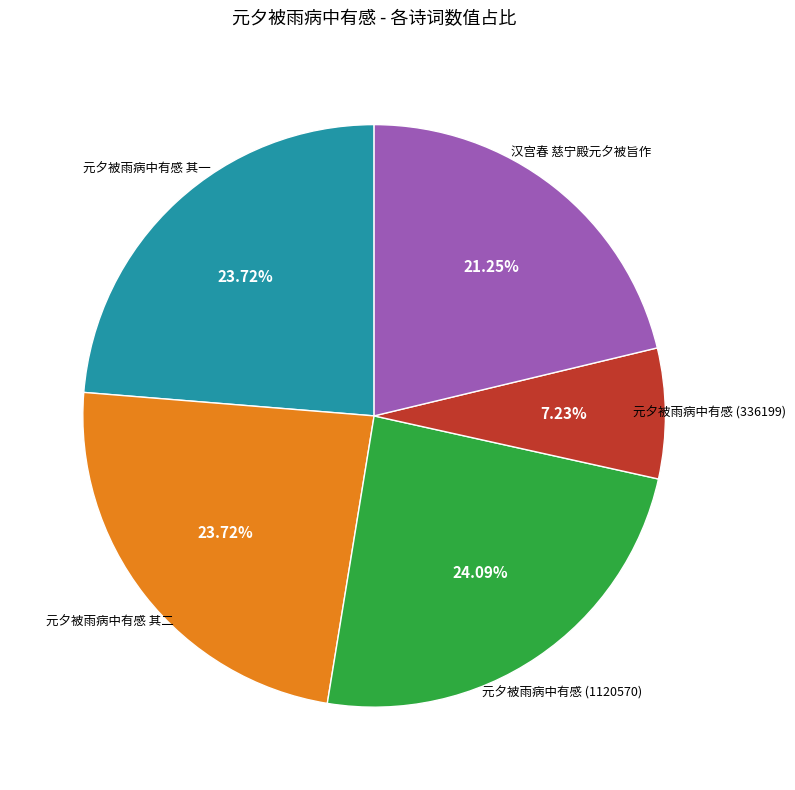

Is there a majority slice in this chart?

No